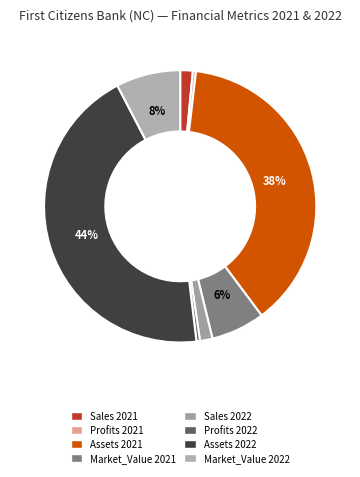

Which has a higher value, Profits 2021 or Sales 2021?

Sales 2021